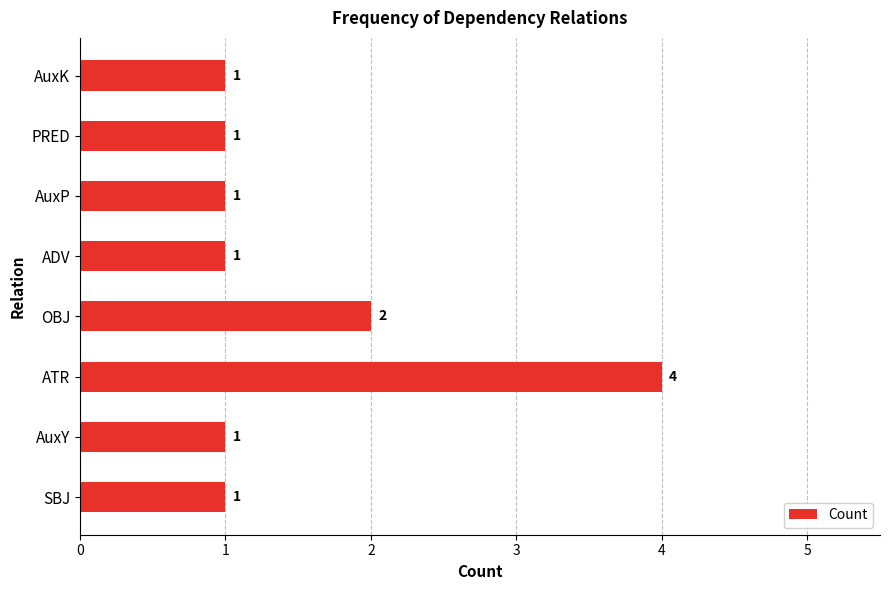

How many values are between 1 and 2?

7